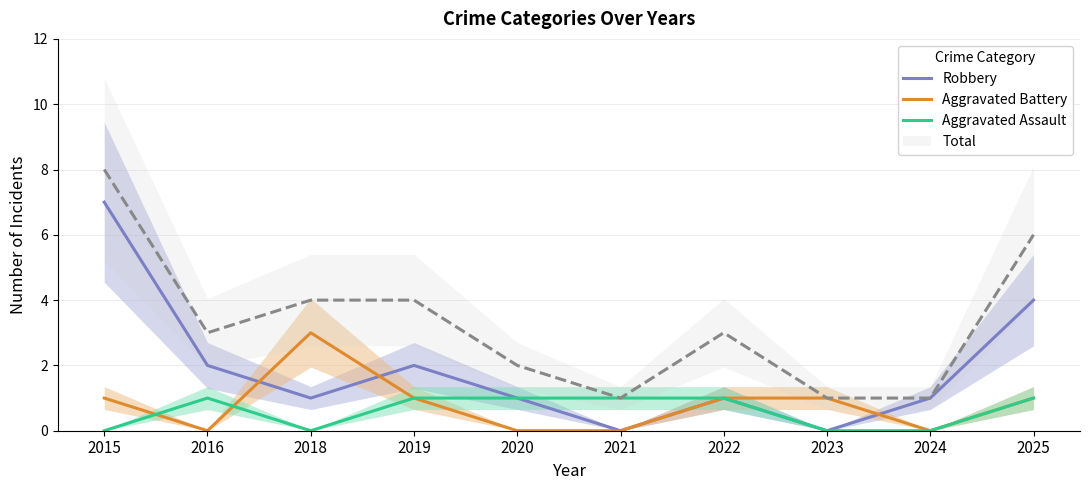

The value of Aggravated Battery at 2025 is 2. True or false?

False